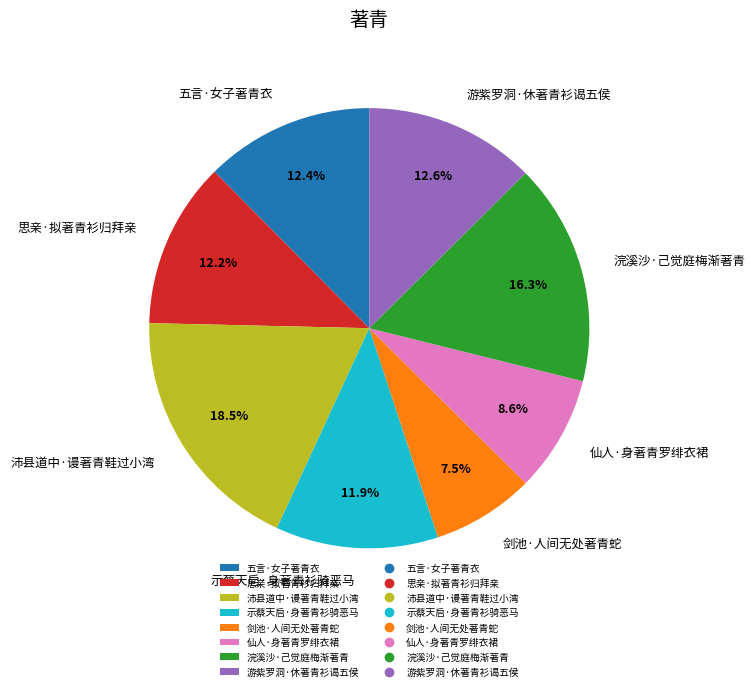

Count the number of slices in the pie.

8